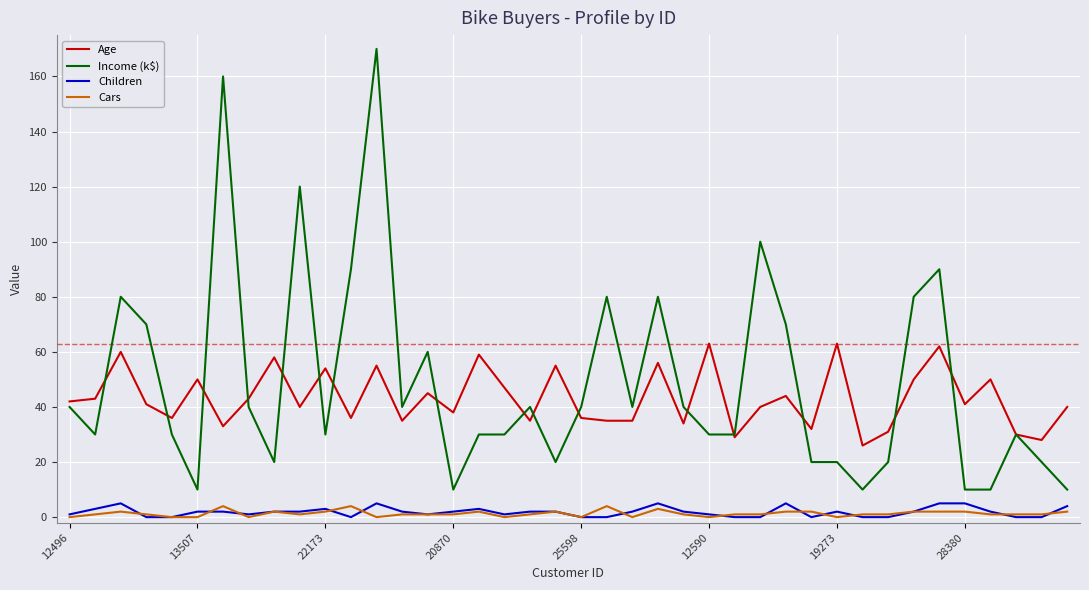

True or false: Income (k$) and Children cross at least once.

False